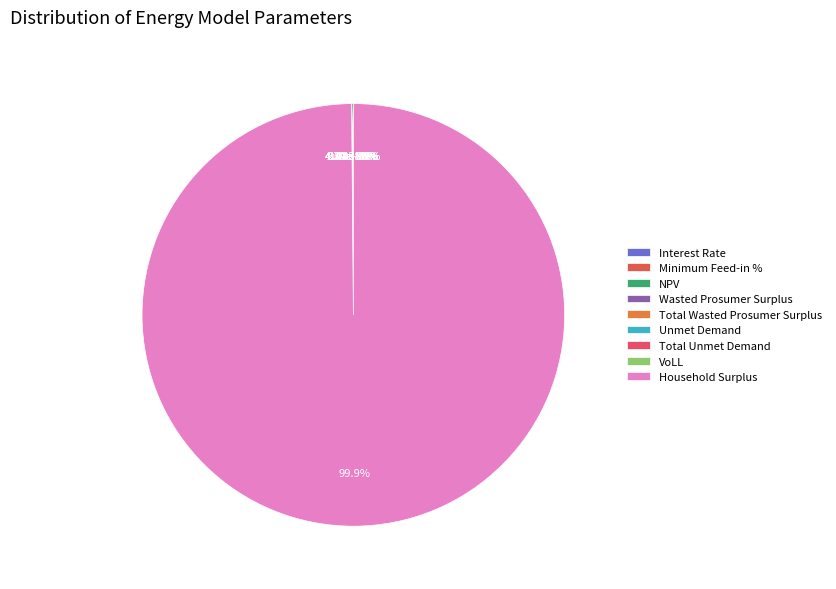

Which has a higher value, Household Surplus or Wasted Prosumer Surplus?

Household Surplus